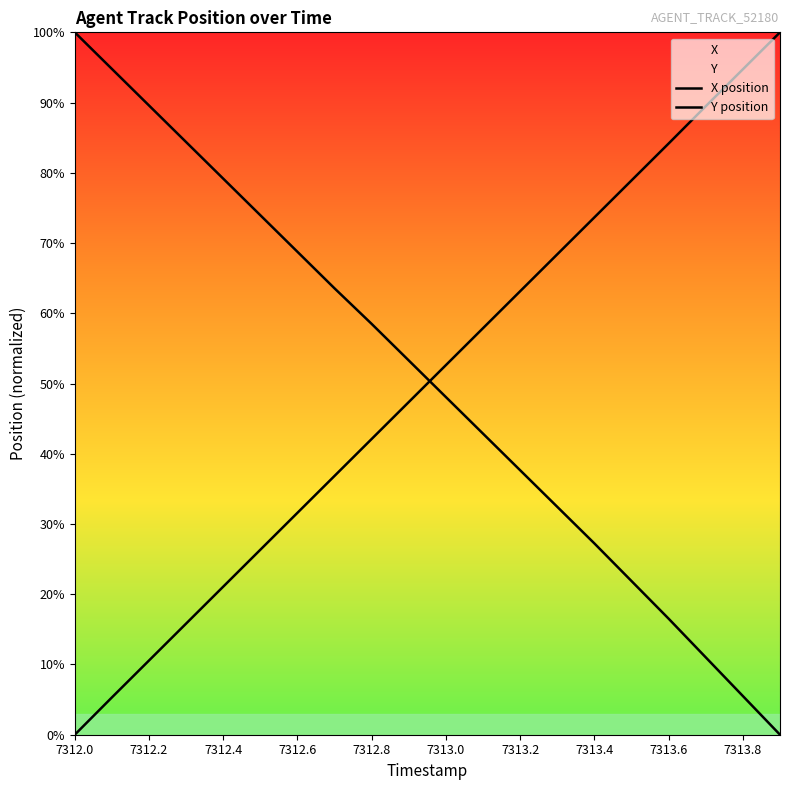

What is the difference between the highest and lowest values at 7312.8?

16.4